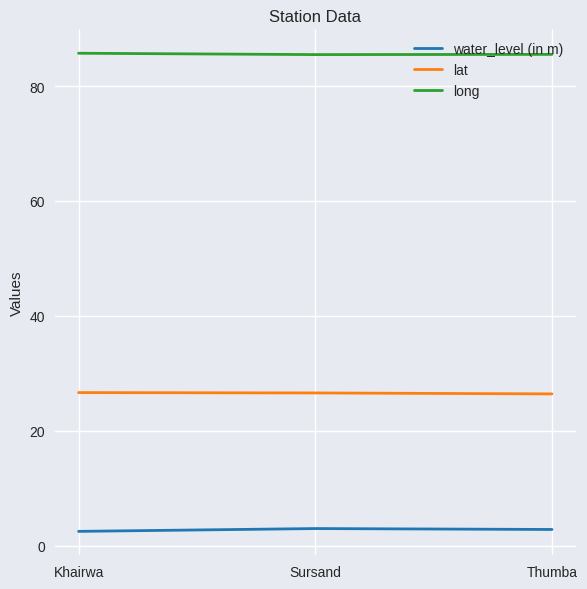

Is it true that water_level (in m) equals 2.8 at Thumba?

True